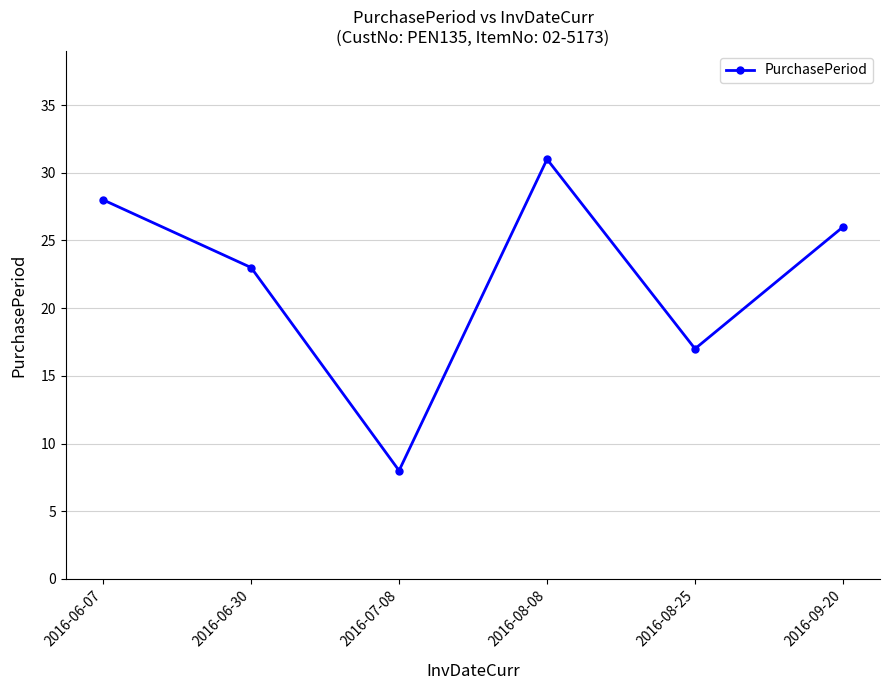

Is this an area chart (filled region under the line)?

No